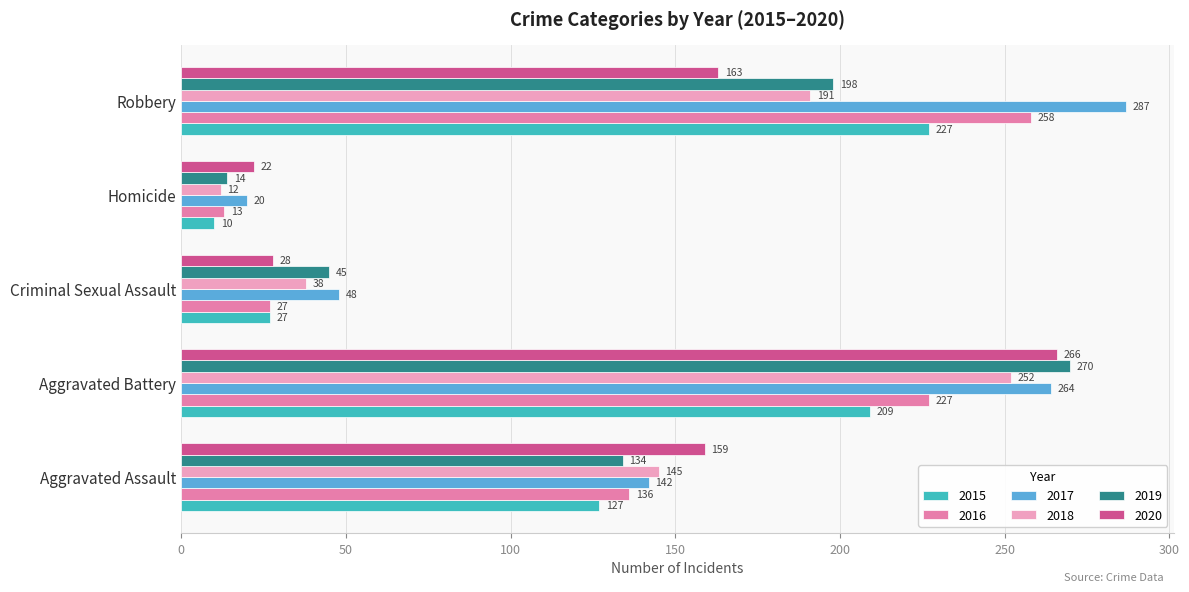

The 2020 series shows 28 at Criminal Sexual Assault. True or false?

True